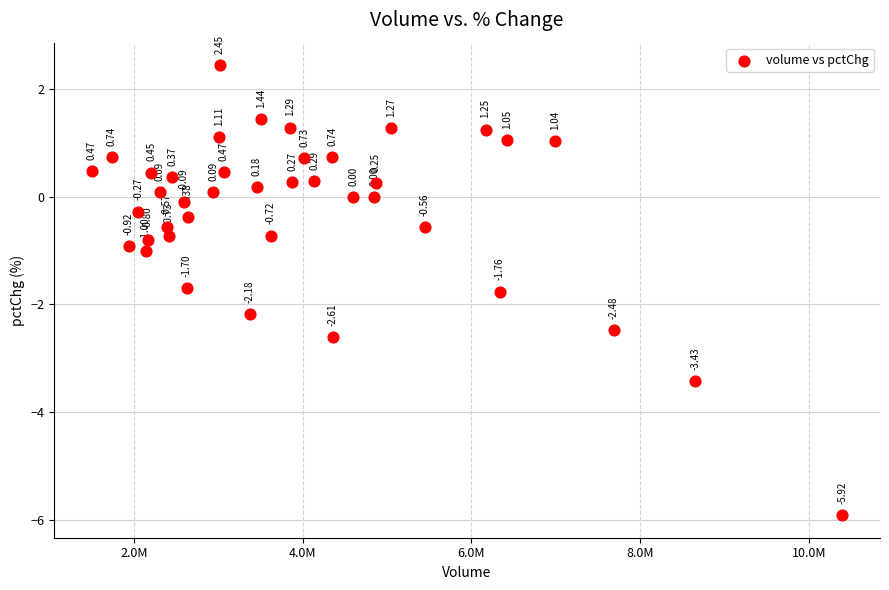

What is the range of Y values (max minus min)?

8.4